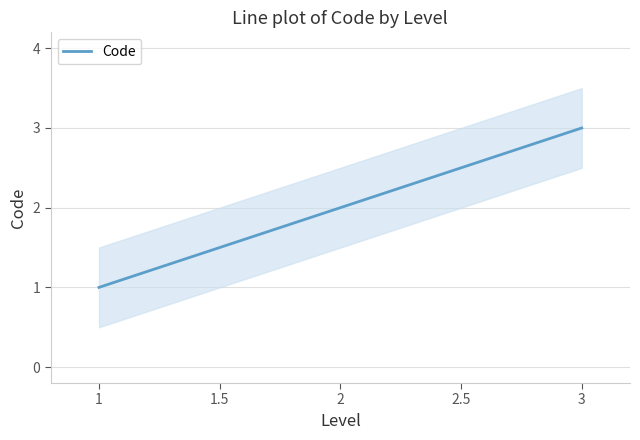

Which category has the lowest value across all series?

1